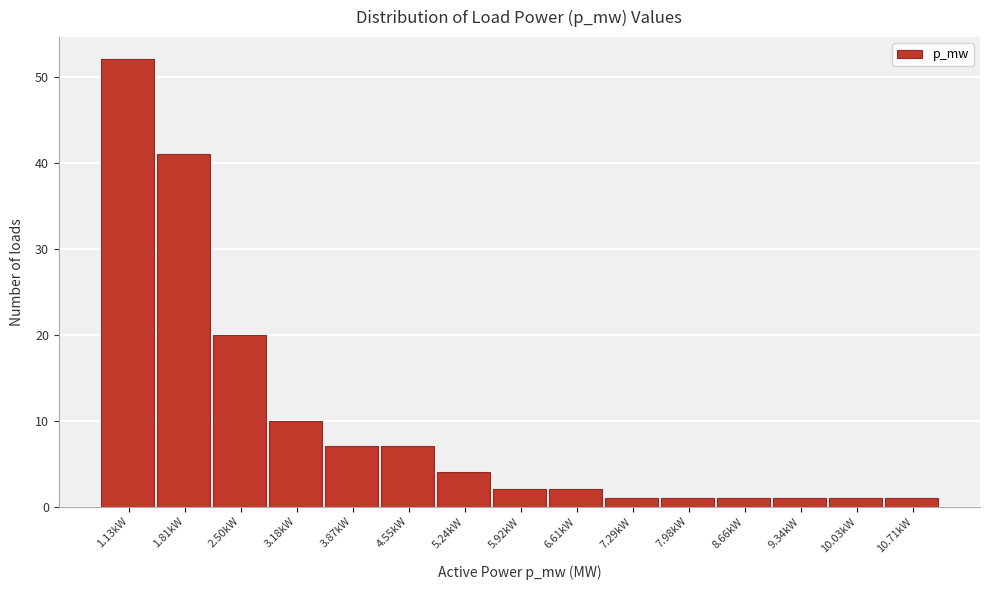

Reading left to right, list all the values displayed in this chart.

1.13kW=52	1.81kW=41	2.50kW=20	3.18kW=10	3.87kW=7	4.55kW=7	5.24kW=4	5.92kW=2	6.61kW=2	7.29kW=1	7.98kW=1	8.66kW=1	9.34kW=1	10.03kW=1	10.71kW=1